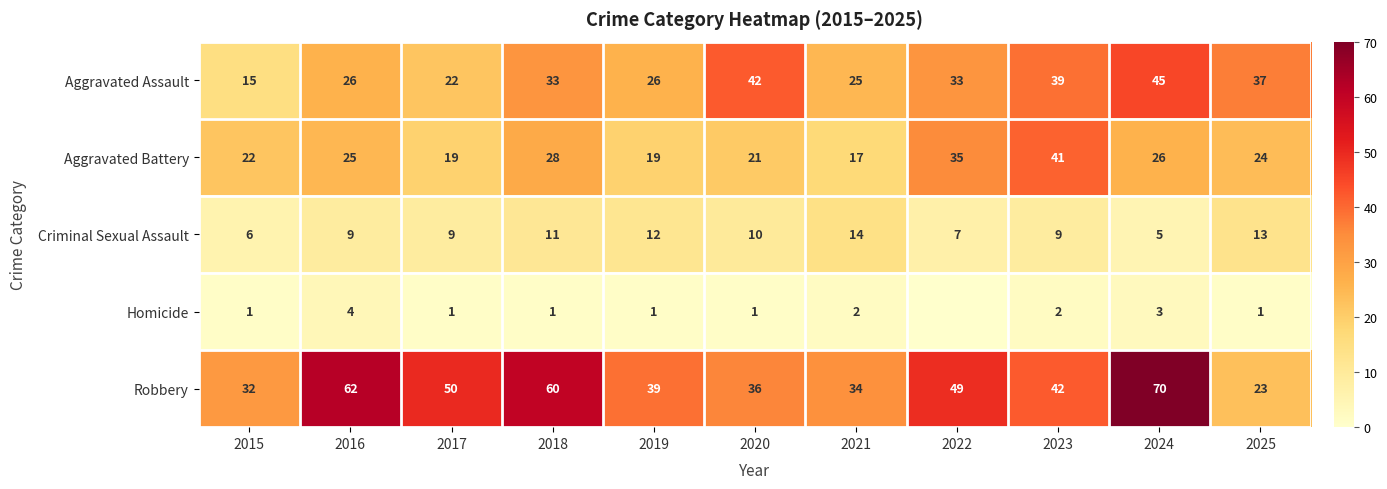

What is the minimum value for Aggravated Assault?

15